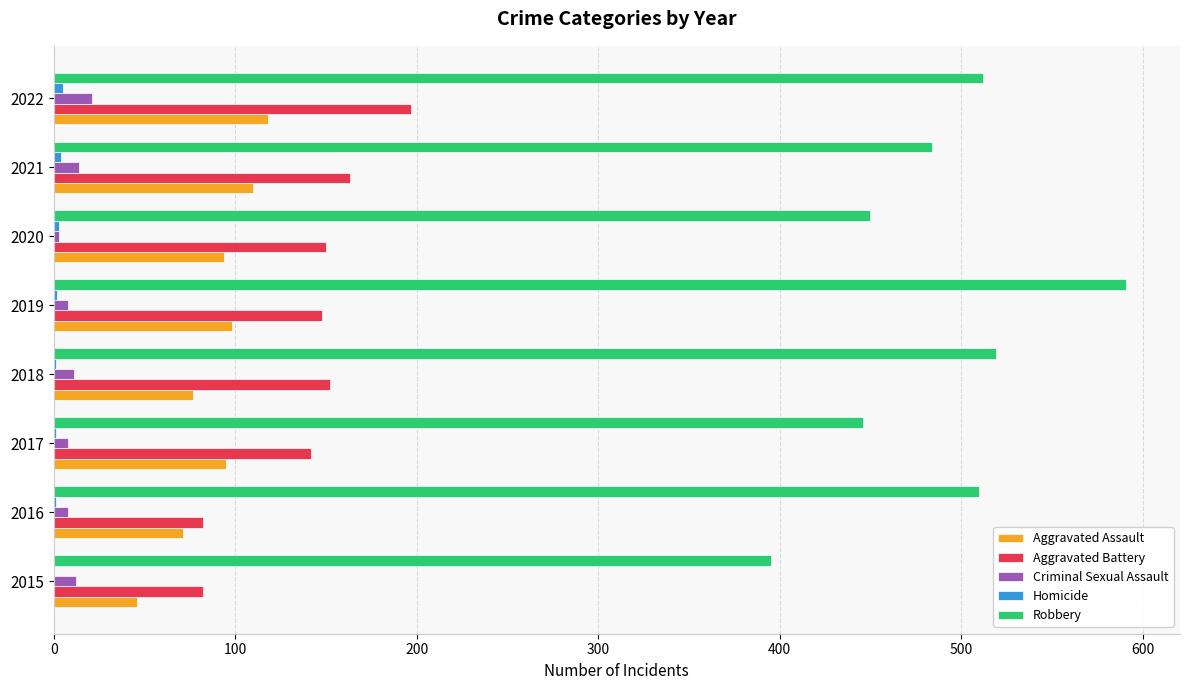

Is the value of Aggravated Battery at 2019 greater than the value of Criminal Sexual Assault at 2016?

Yes